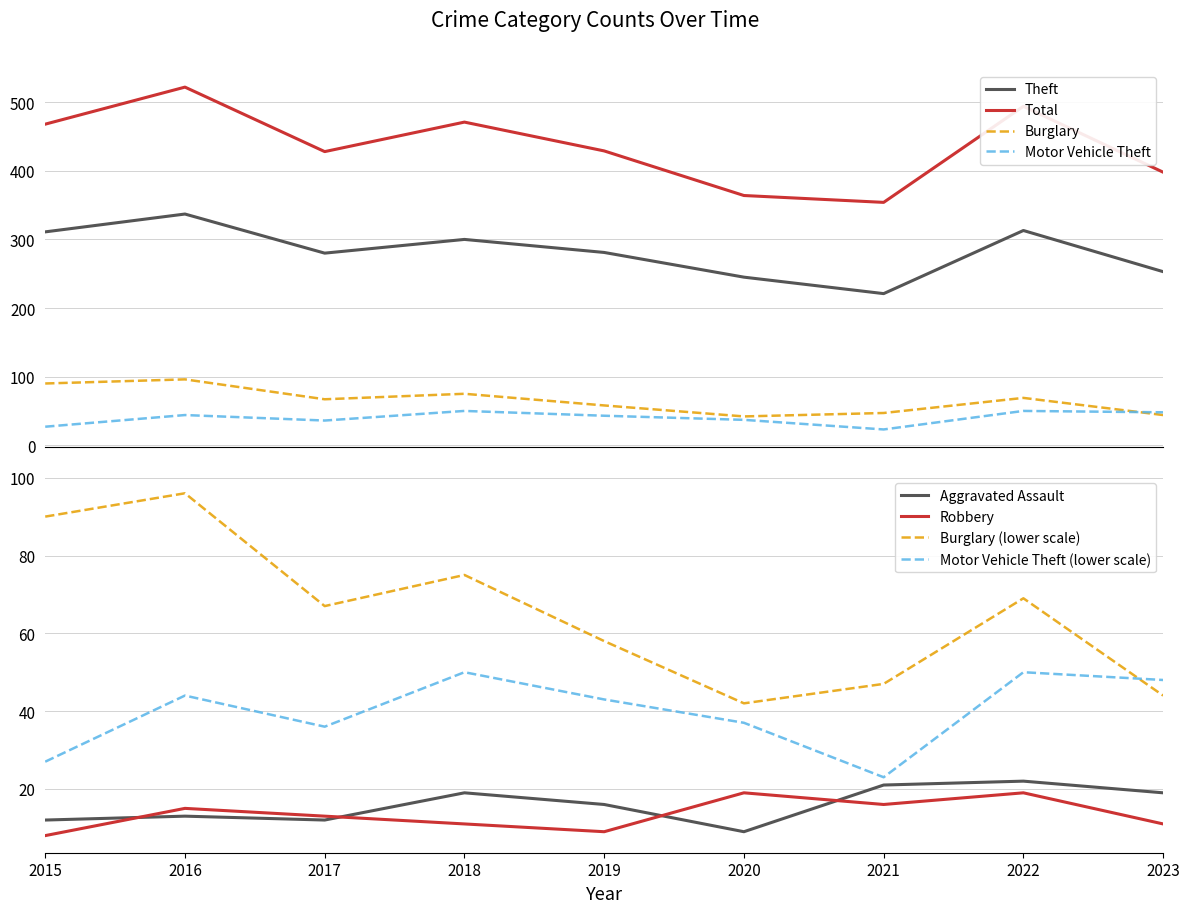

What is the smallest value displayed?

8